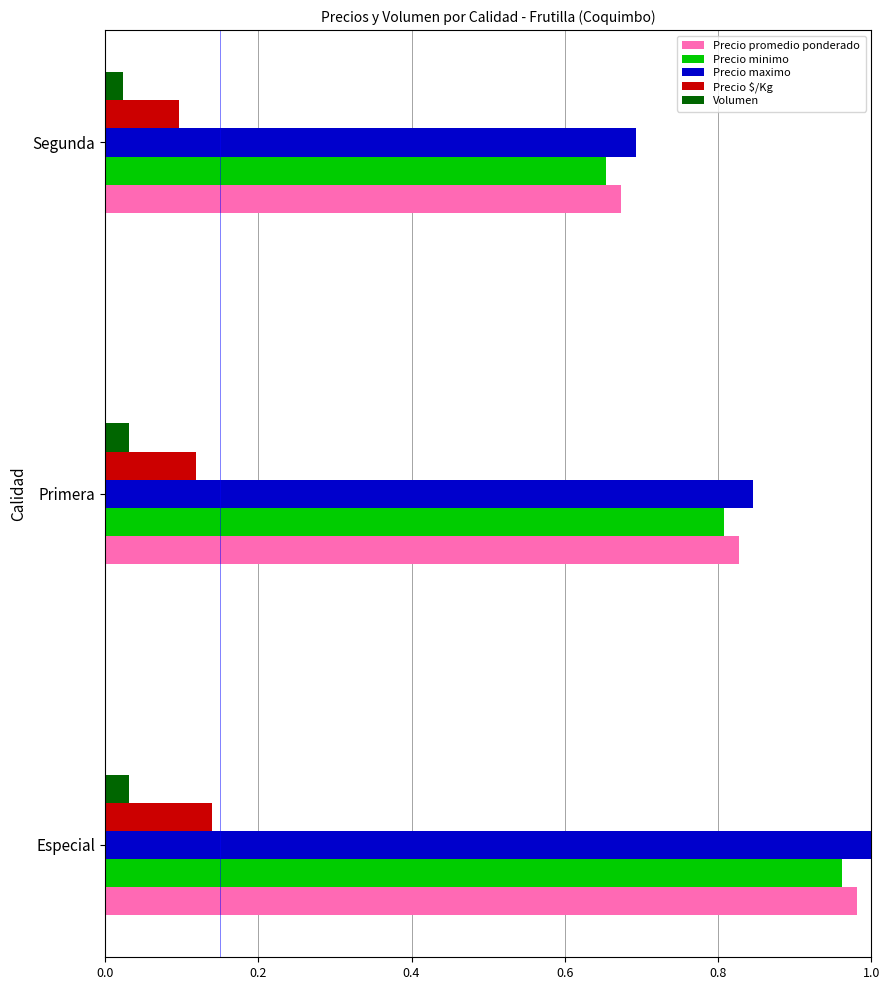

What is the sum of all Precio $/Kg values?

0.4